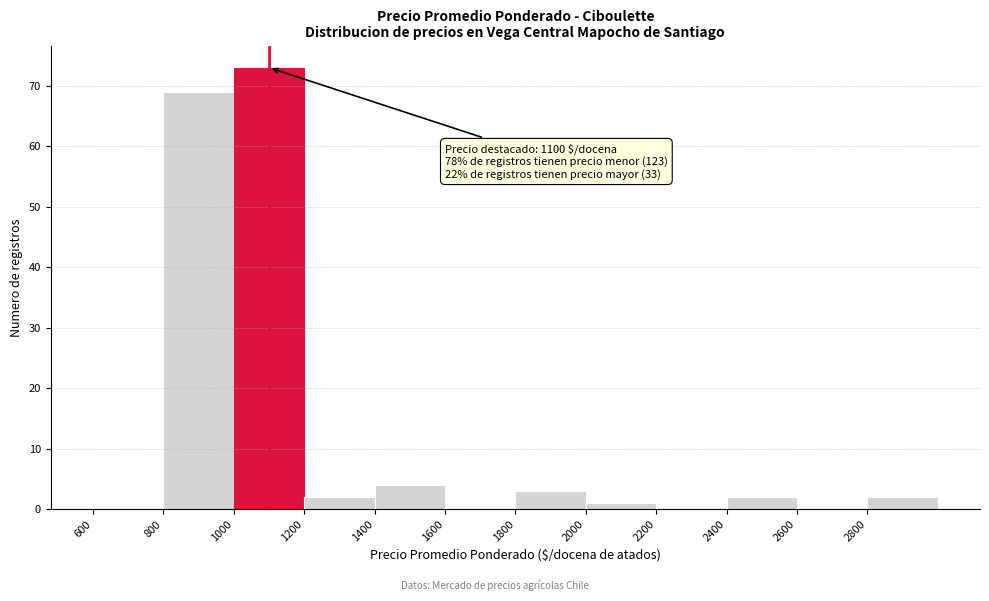

Over which range of the x-axis is the bar tallest?

1000 to 1200